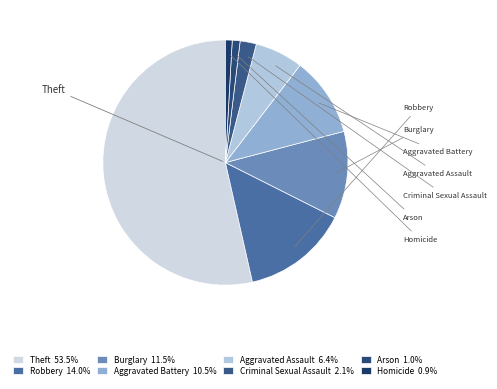

To the nearest percent, what is the difference between the Arson and Aggravated Assault slice percentages?

5%